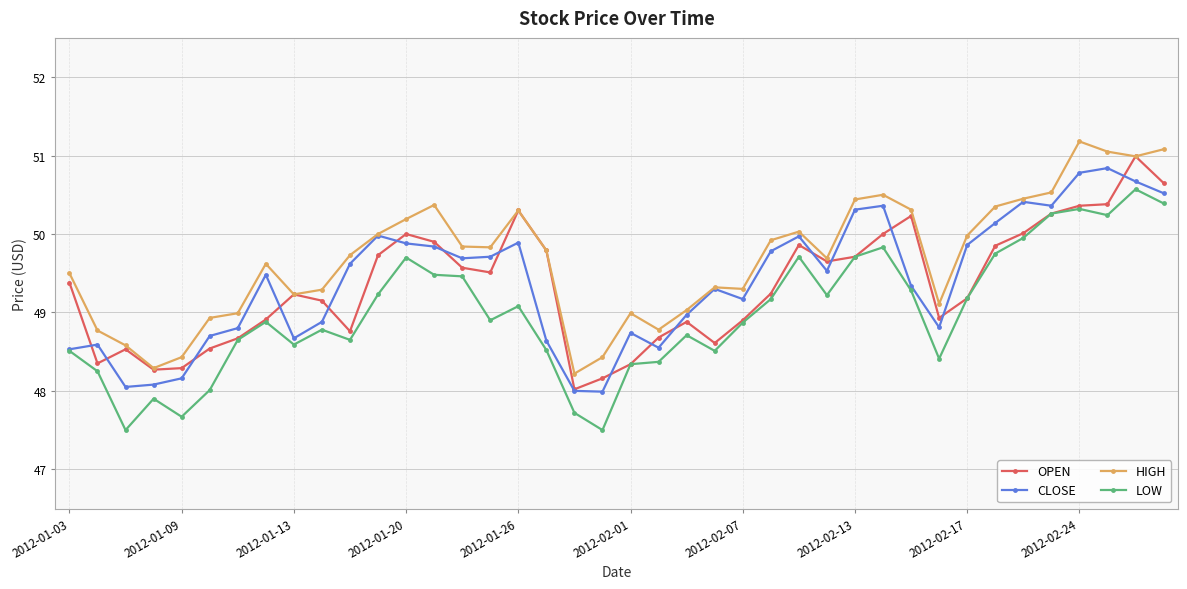

True or false: LOW and HIGH cross at least once.

False